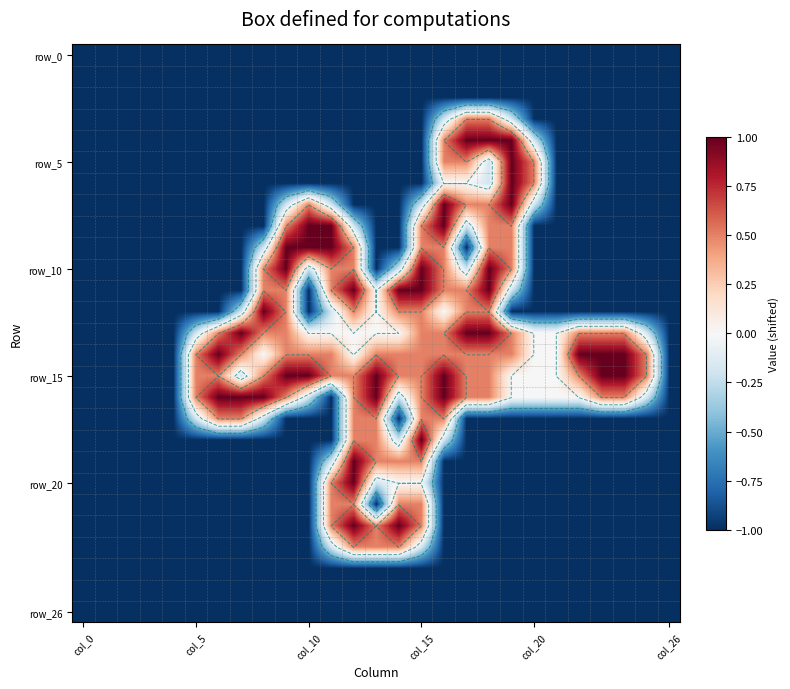

What is the minimum value shown in the chart?

-1.0